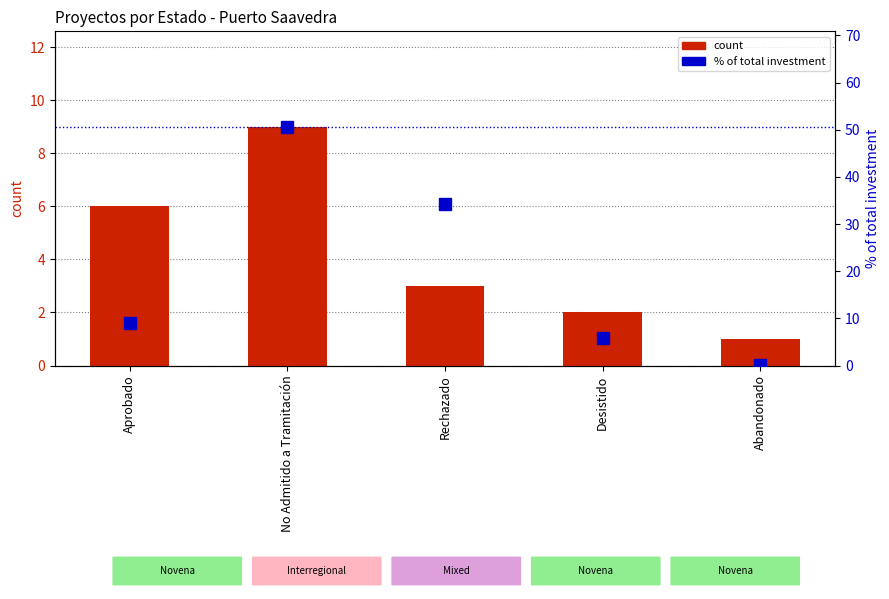

Reading right to left, what are all the values shown in this chart?

count: Abandonado=1.0	Desistido=2.0	Rechazado=3.0	No Admitido a Tramitación=9.0	Aprobado=6.0
% of total investment: Abandonado=0.2	Desistido=5.9	Rechazado=34.2	No Admitido a Tramitación=50.6	Aprobado=9.1